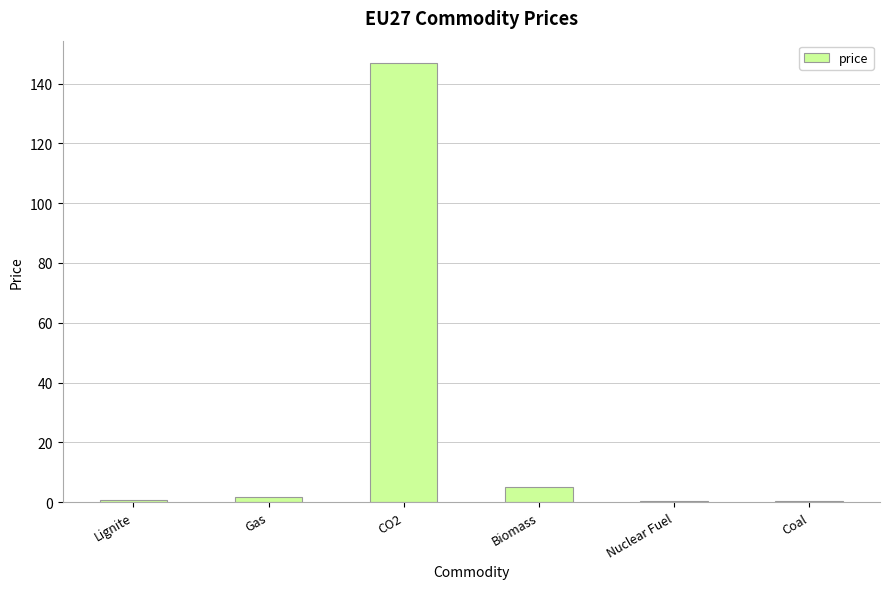

Count the number of data series in this chart.

1